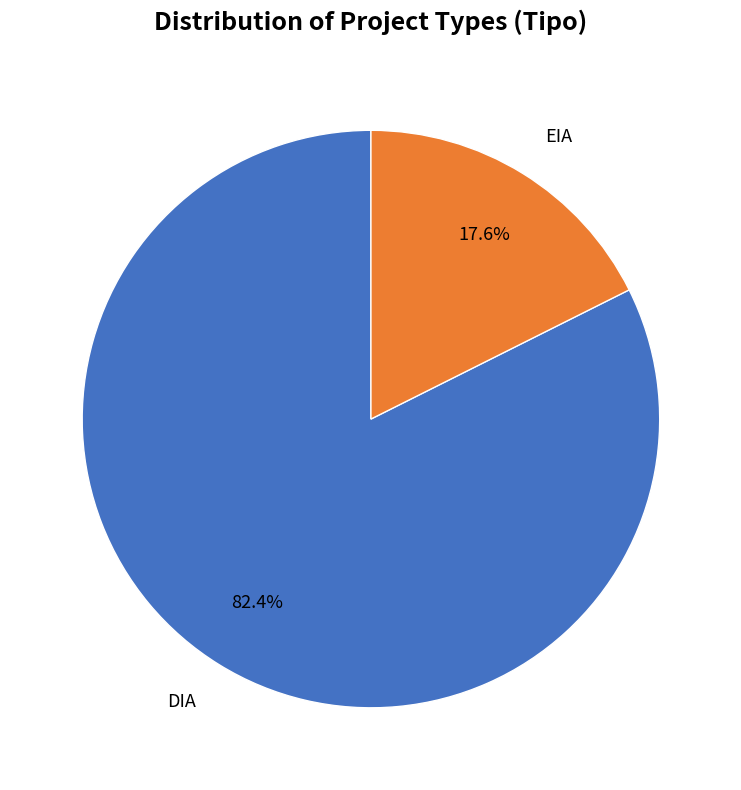

Is there a majority slice in this chart?

Yes